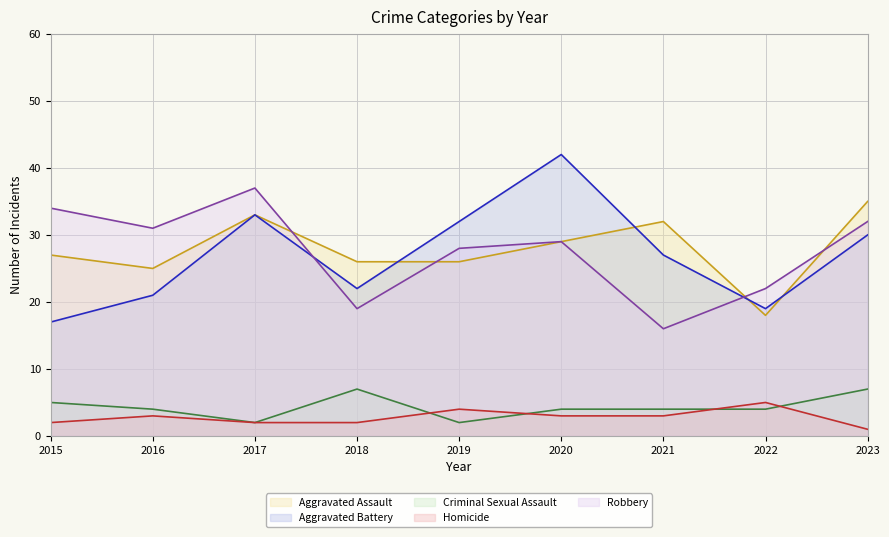

What is the spread (max minus min) of values at 2023?

34